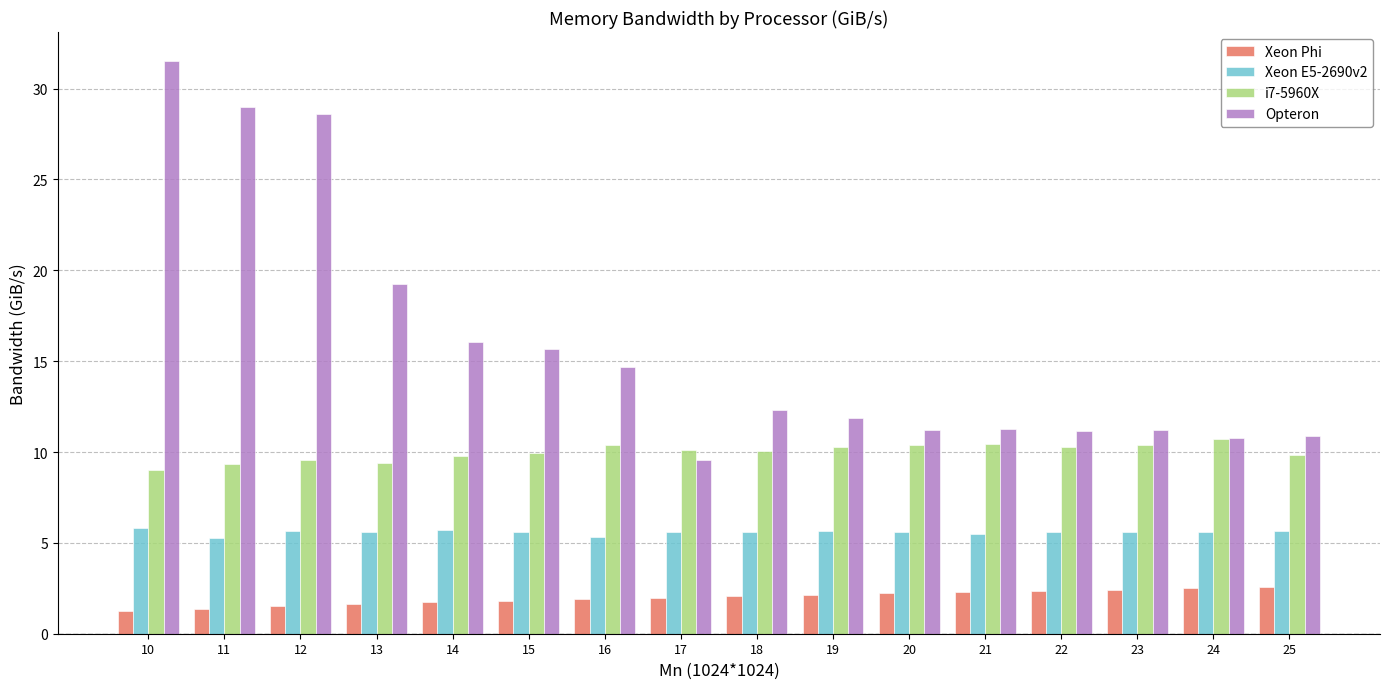

Are the bars grouped side by side (vs. stacked)?

Yes